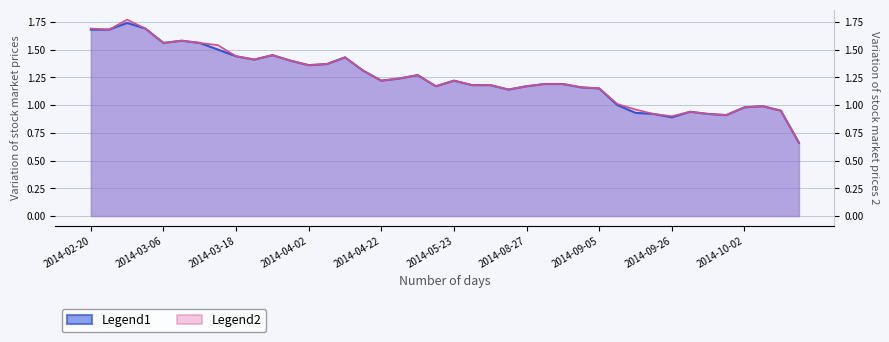

What is the label of the 2nd point from the left?

2014-02-21